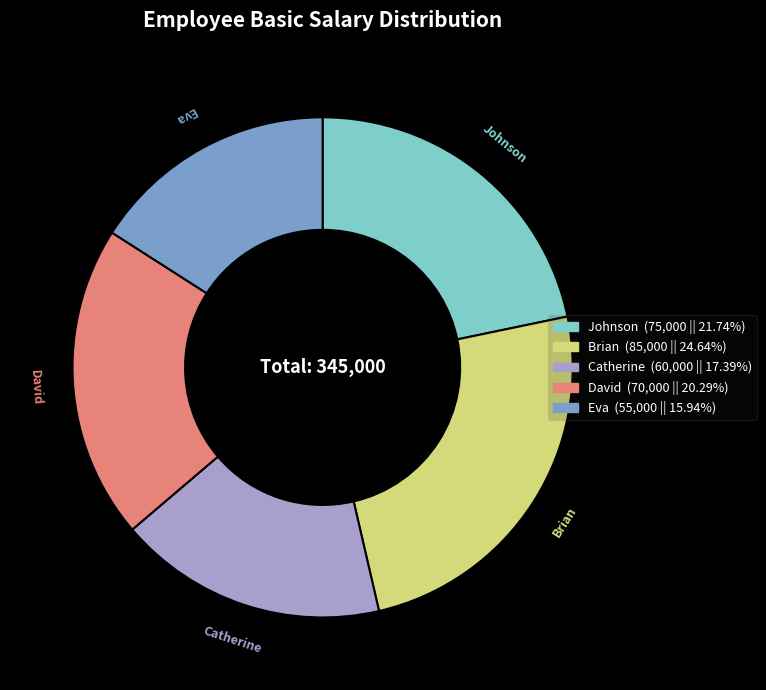

What is the smallest slice in the pie chart?

Eva